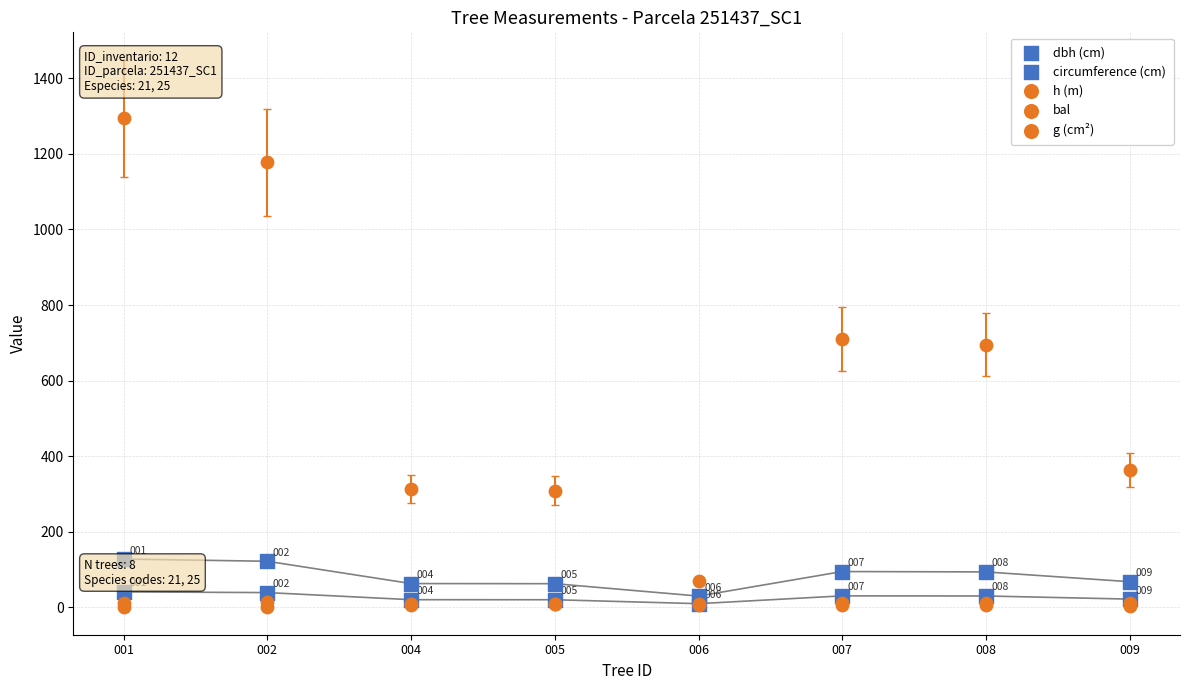

At which category is the sum across all series the highest?

001